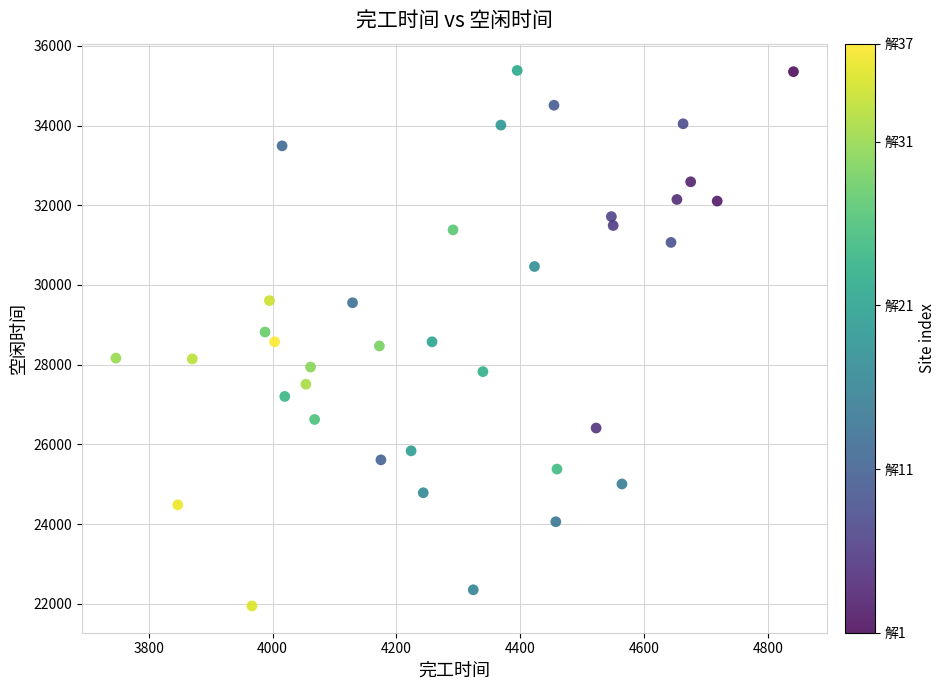

What is the range of X values (max minus min)?

1094.5